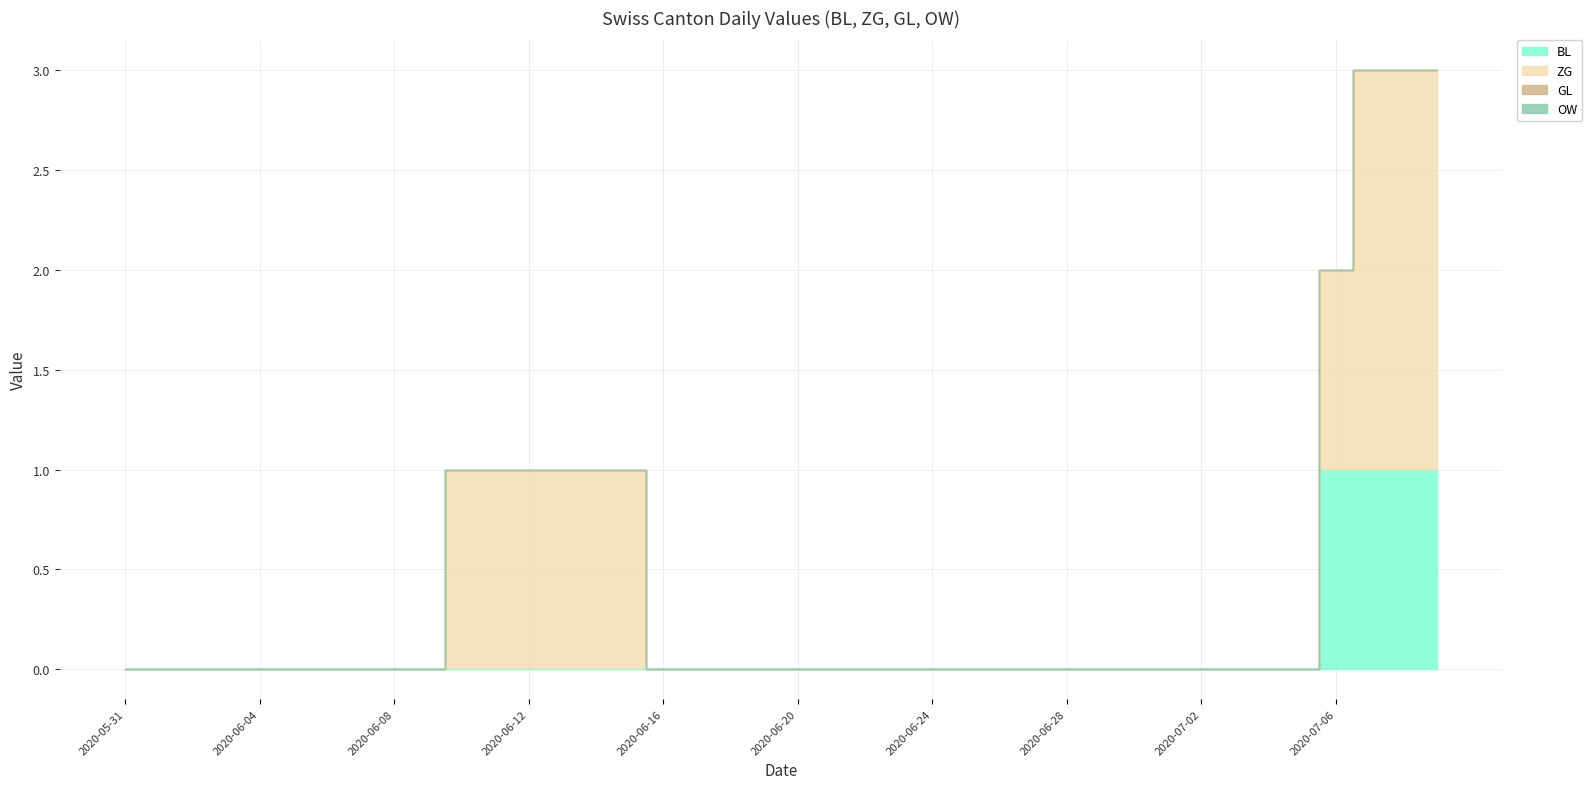

Reading left to right, extract all data points from this chart.

BL: 0	0	0	0	0	0	0	0	0	0	0	0	0	0	0	0	0	0	0	0	0	0	0	0	0	0	0	0	0	0	0	0	0	0	0	0	1	1	1	1
ZG: 0	0	0	0	0	0	0	0	0	0	1	1	1	1	1	1	0	0	0	0	0	0	0	0	0	0	0	0	0	0	0	0	0	0	0	0	1	2	2	2
GL: 0	0	0	0	0	0	0	0	0	0	0	0	0	0	0	0	0	0	0	0	0	0	0	0	0	0	0	0	0	0	0	0	0	0	0	0	0	0	0	0
OW: 0	0	0	0	0	0	0	0	0	0	0	0	0	0	0	0	0	0	0	0	0	0	0	0	0	0	0	0	0	0	0	0	0	0	0	0	0	0	0	0